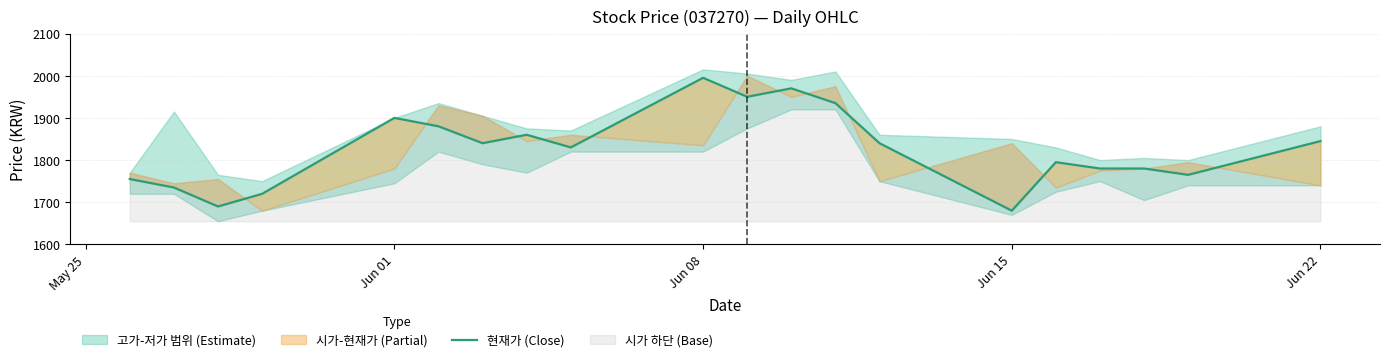

What is the maximum value shown in the chart?

1995